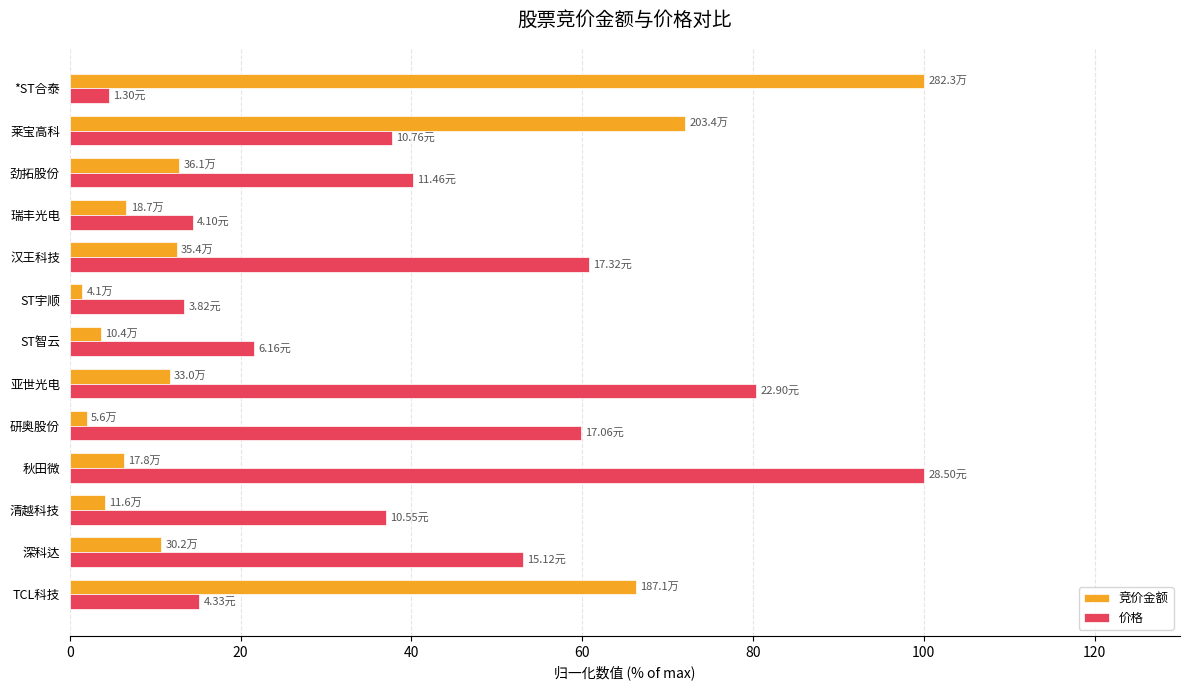

List the series in order of their overall mean, lowest first.

竞价金额, 价格